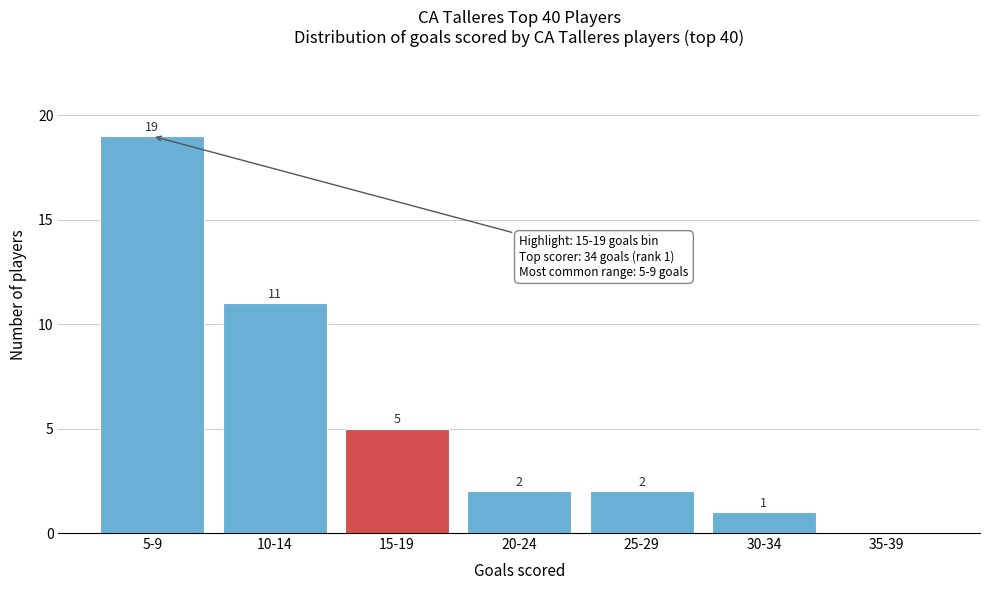

Reading left to right, list all the values displayed in this chart.

5-9=19	10-14=11	15-19=5	20-24=2	25-29=2	30-34=1	35-39=0